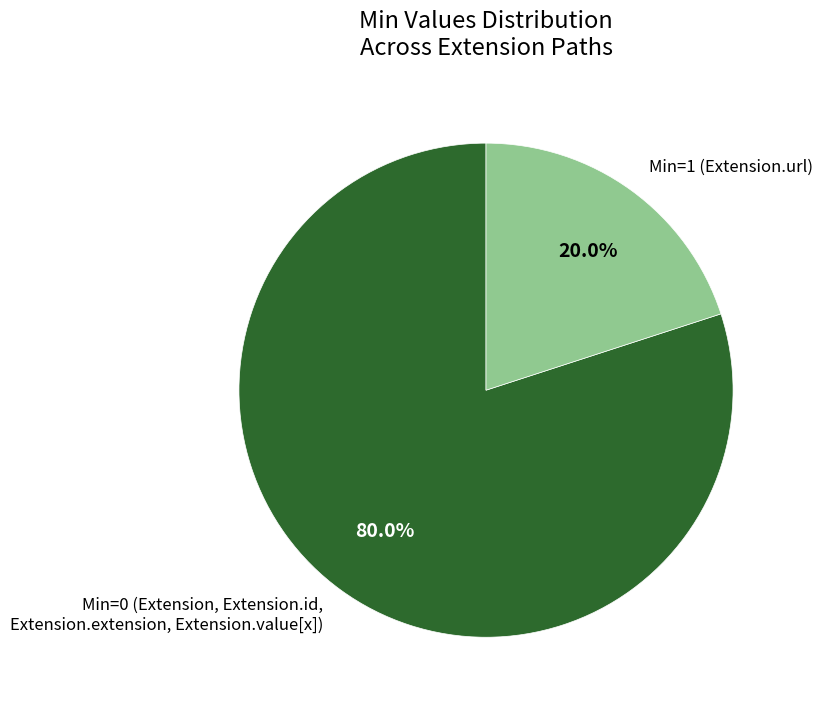

What is the largest slice in the pie chart?

Min=0 (Extension, Extension.id, Extension.extension, Extension.value[x])